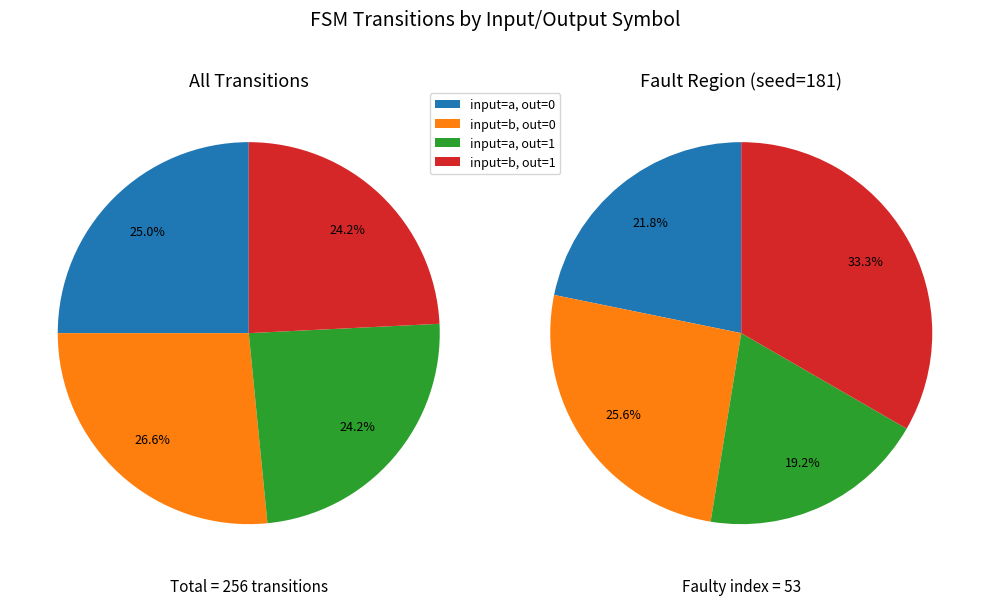

Rank the categories by value from highest to lowest.

output_symbol=1, input=b, output_symbol=0, input=b, output_symbol=0, input=a, output_symbol=1, input=a